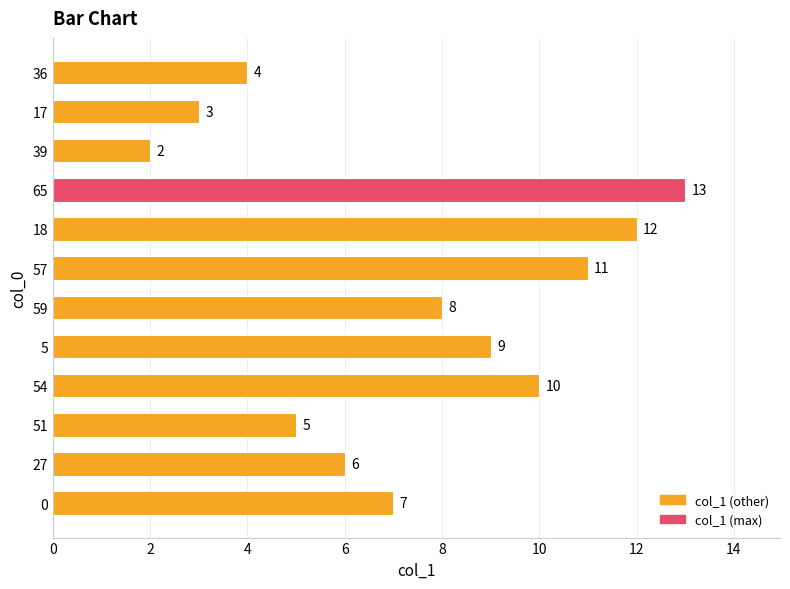

The value at 0 is 4. True or false?

False